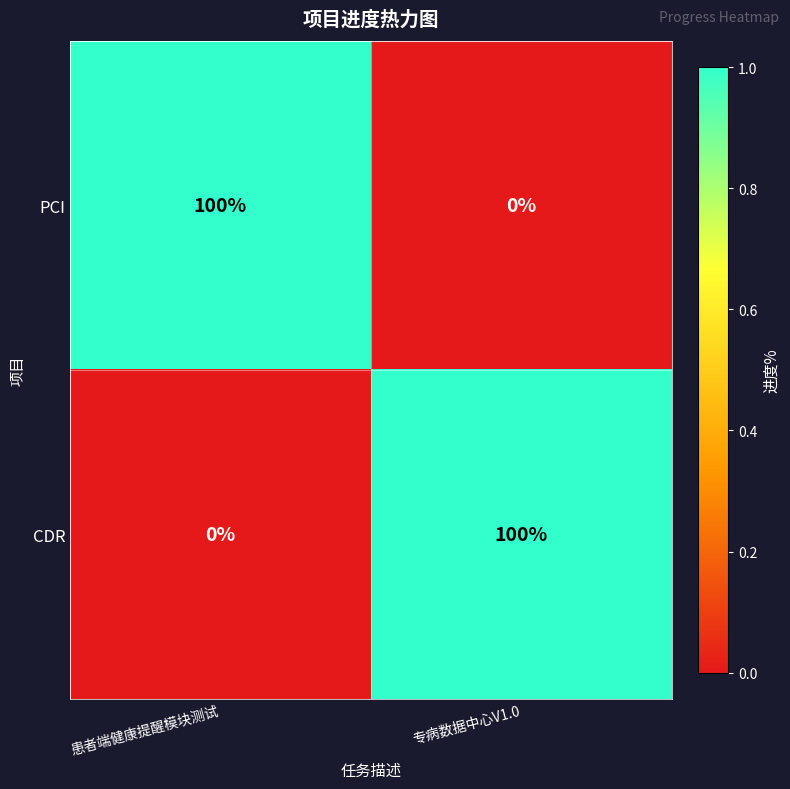

Reading left to right, what are all the values shown in this chart?

PCI: 患者端健康提醒模块测试=100	专病数据中心V1.0=0
CDR: 患者端健康提醒模块测试=0	专病数据中心V1.0=100